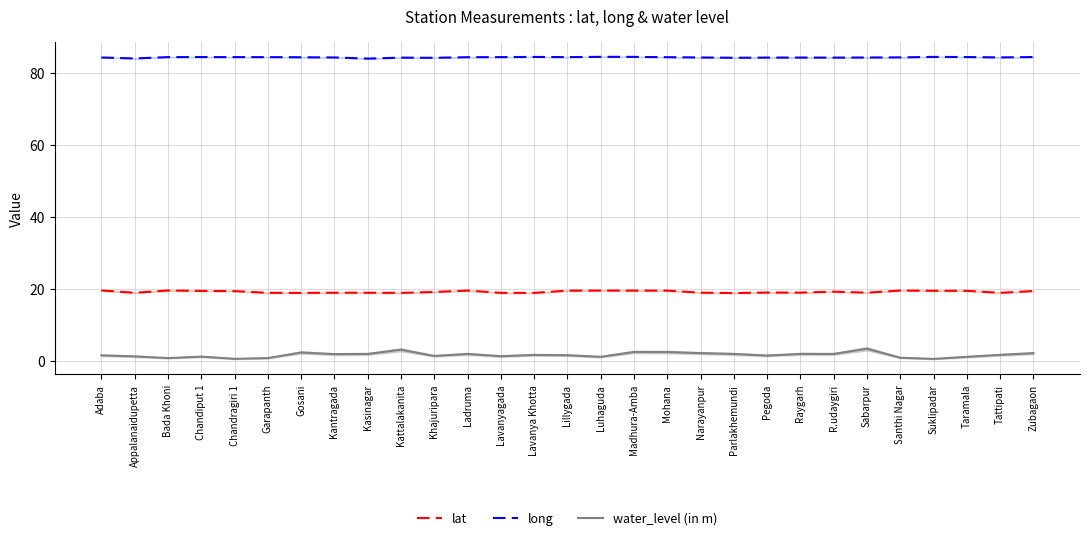

What is the spread (max minus min) of values at Tattipati?

82.6